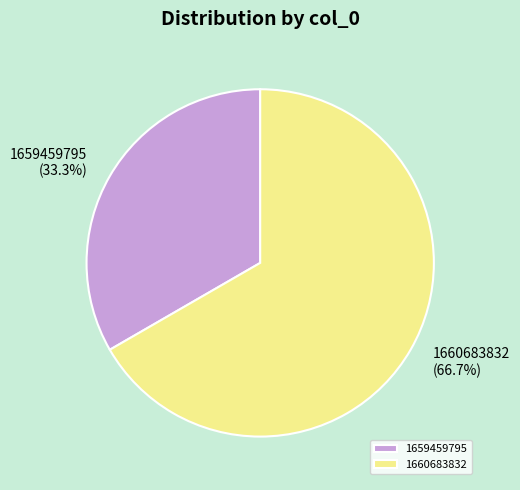

To the nearest percent, what is the difference between the 1659459795 and 1660683832 slice percentages?

33%